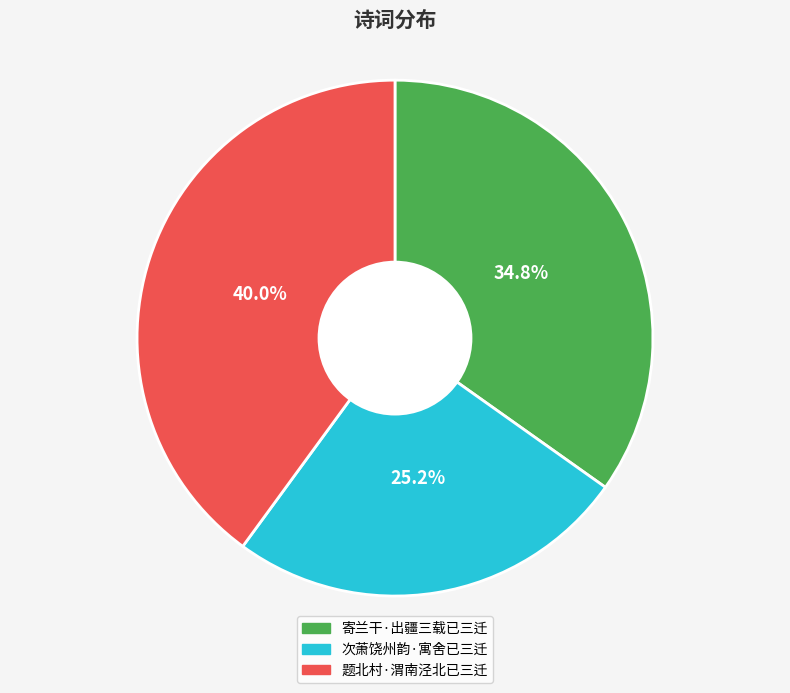

What is the smallest slice in the pie chart?

次萧饶州韵·寓舍已三迁